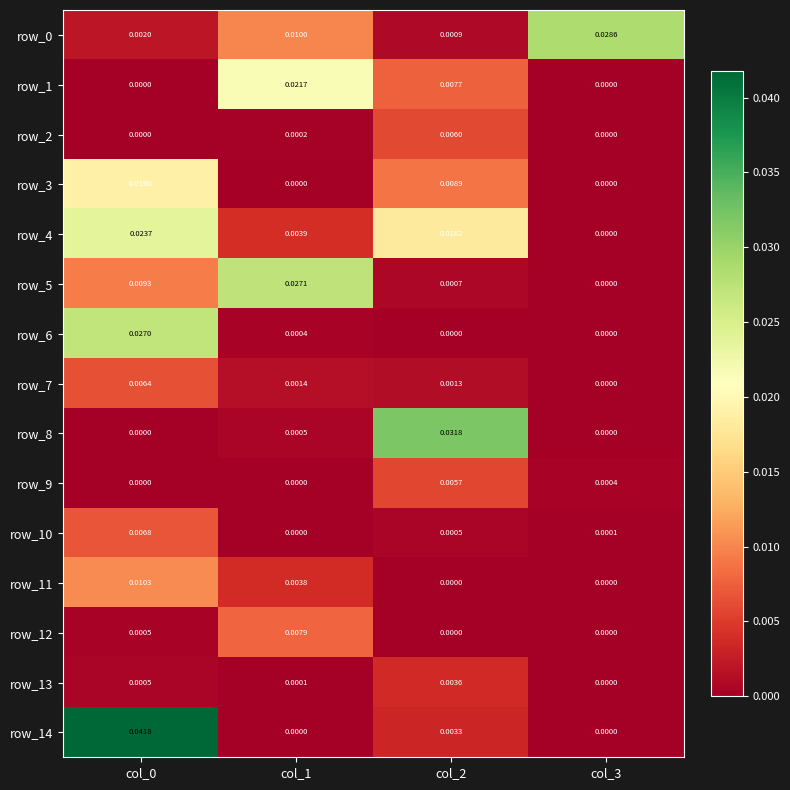

Is it true that row_10 equals 0.0 at col_3?

True